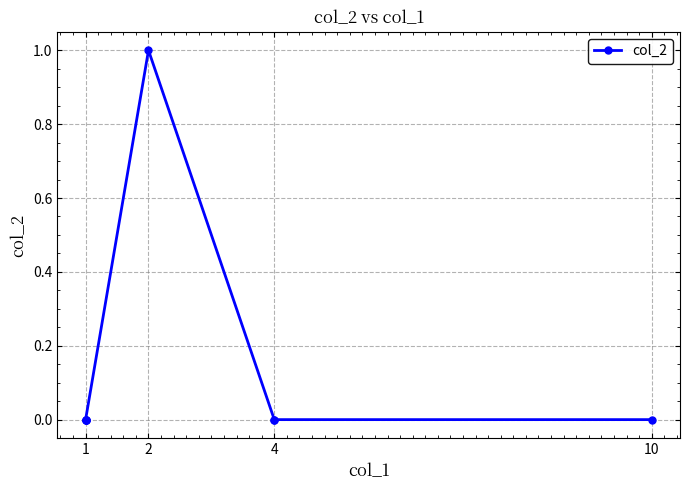

Does the chart have visible grid lines?

Yes